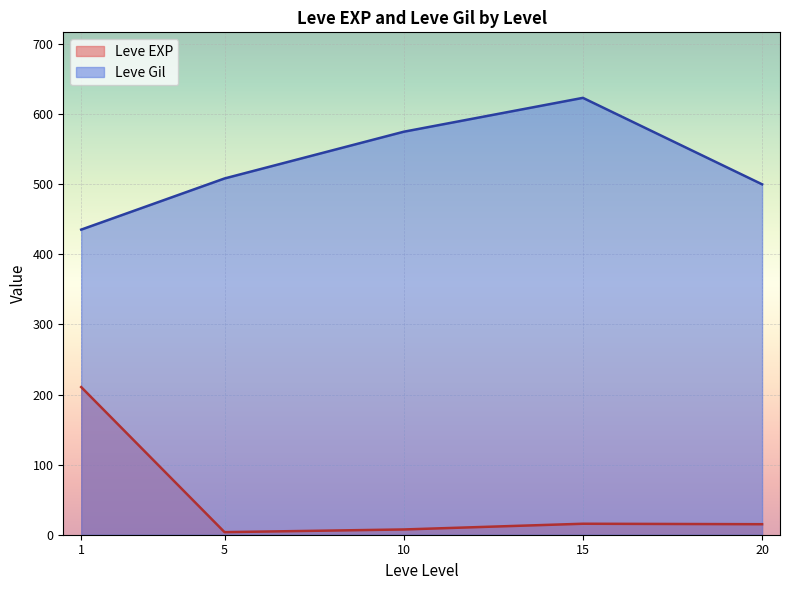

How many lines are shown in the chart?

2